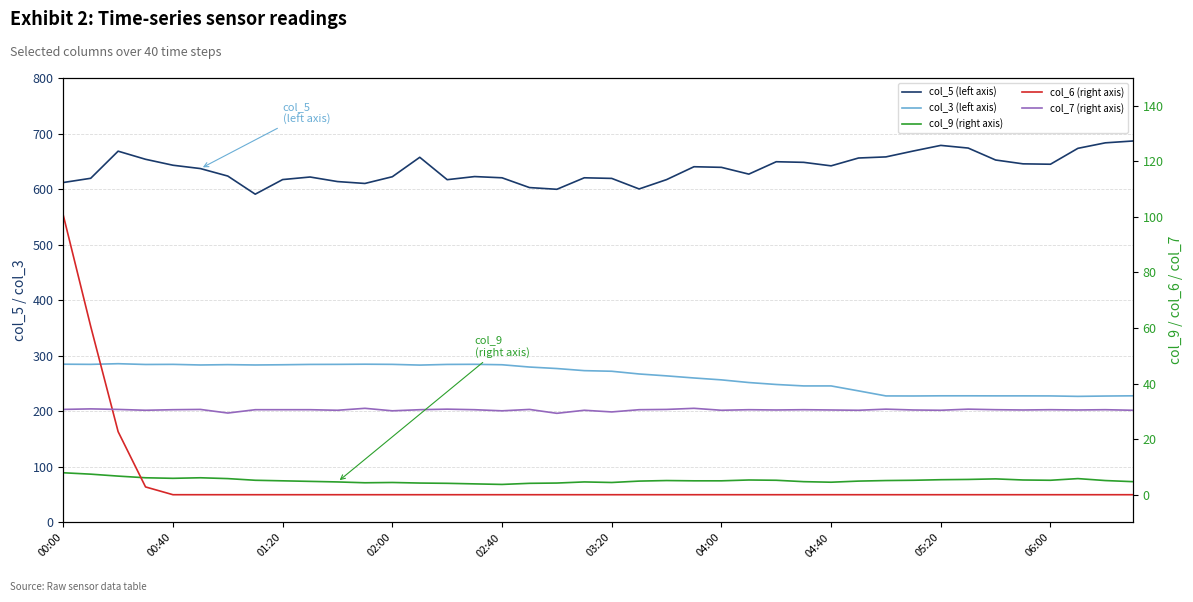

Does the chart have visible grid lines?

Yes